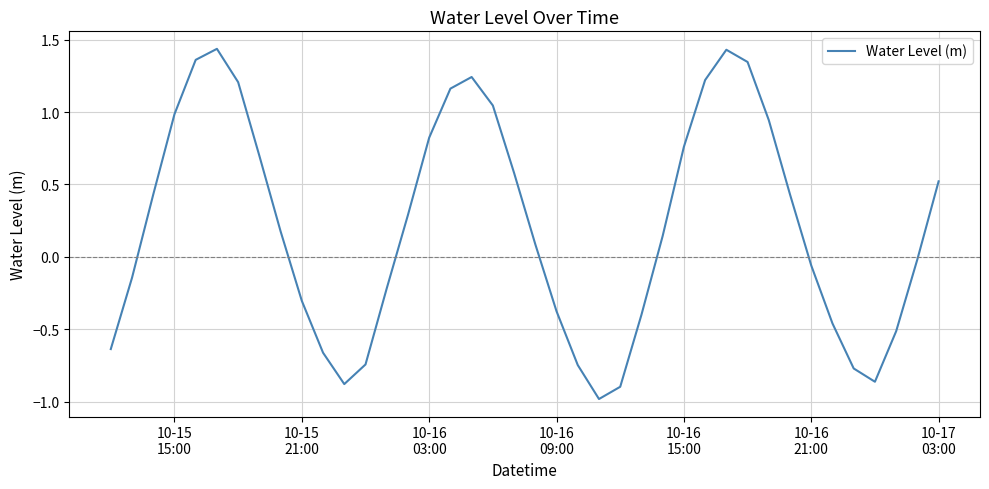

What is the difference between the maximum and minimum values?

2.4